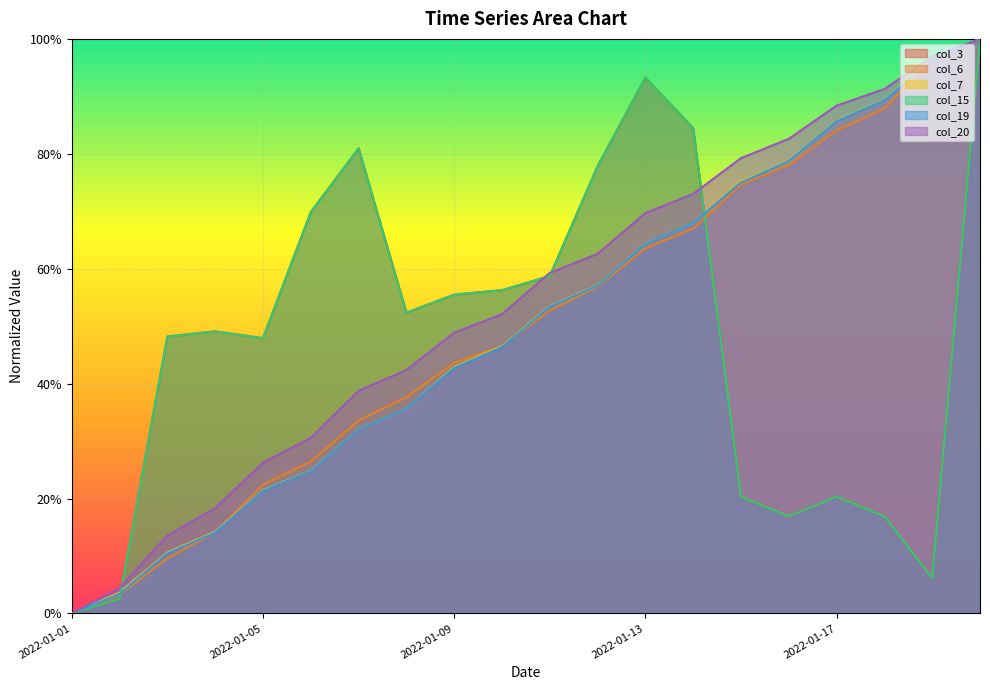

Rank the categories by col_7 value from lowest to highest.

2022-01-01, 2022-01-02, 2022-01-03, 2022-01-04, 2022-01-05, 2022-01-06, 2022-01-07, 2022-01-08, 2022-01-09, 2022-01-10, 2022-01-11, 2022-01-12, 2022-01-13, 2022-01-14, 2022-01-15, 2022-01-16, 2022-01-17, 2022-01-18, 2022-01-19, 2022-01-20